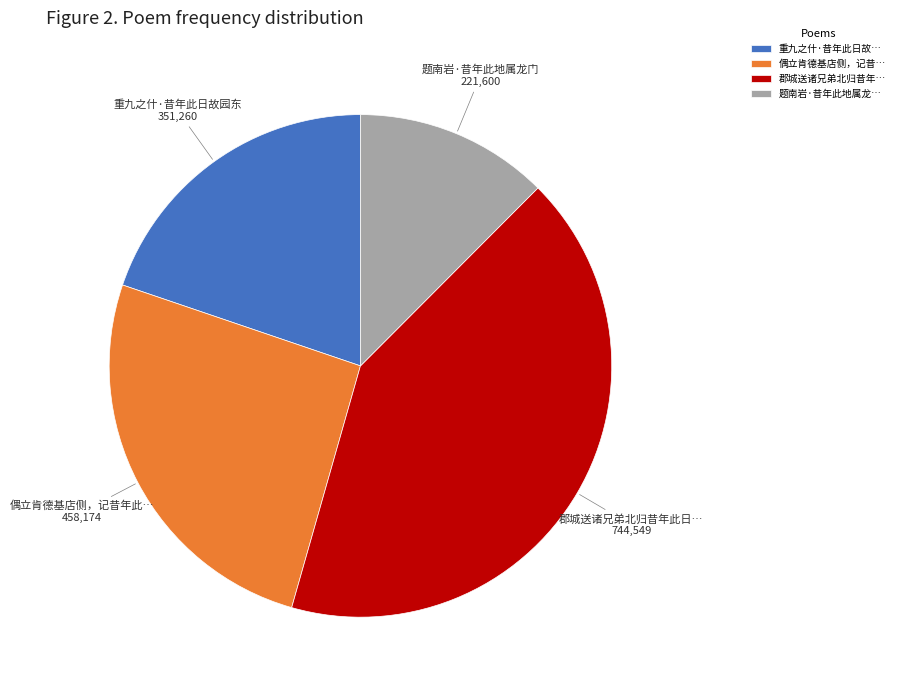

What is the largest slice in the pie chart?

郡城送诸兄弟北归昔年…